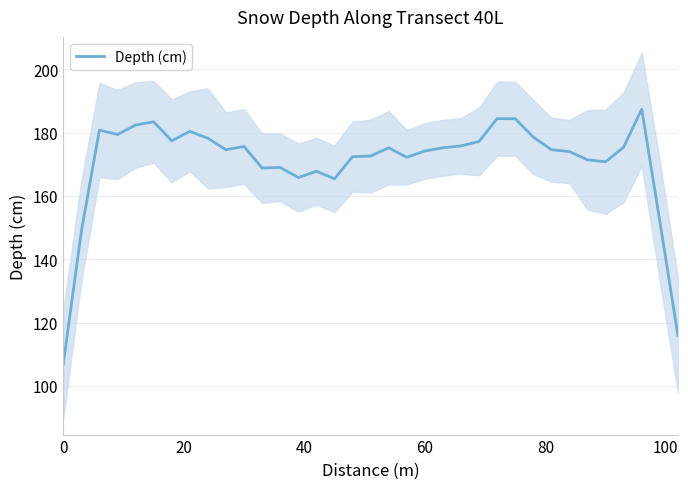

What is the difference between the maximum and second lowest values?

71.4